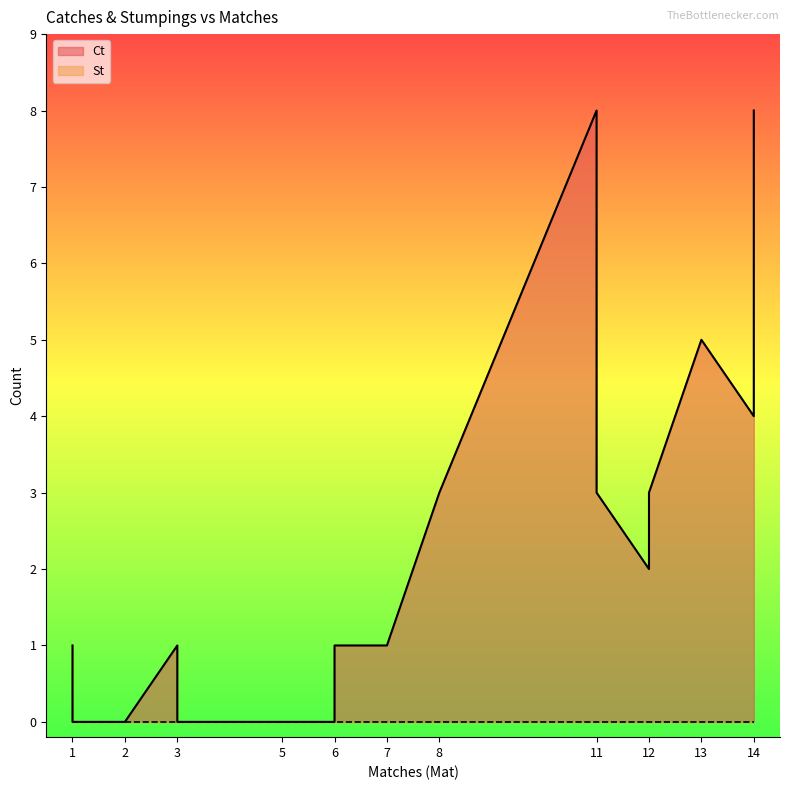

True or false: St has more than 2 points higher than both neighbors.

False